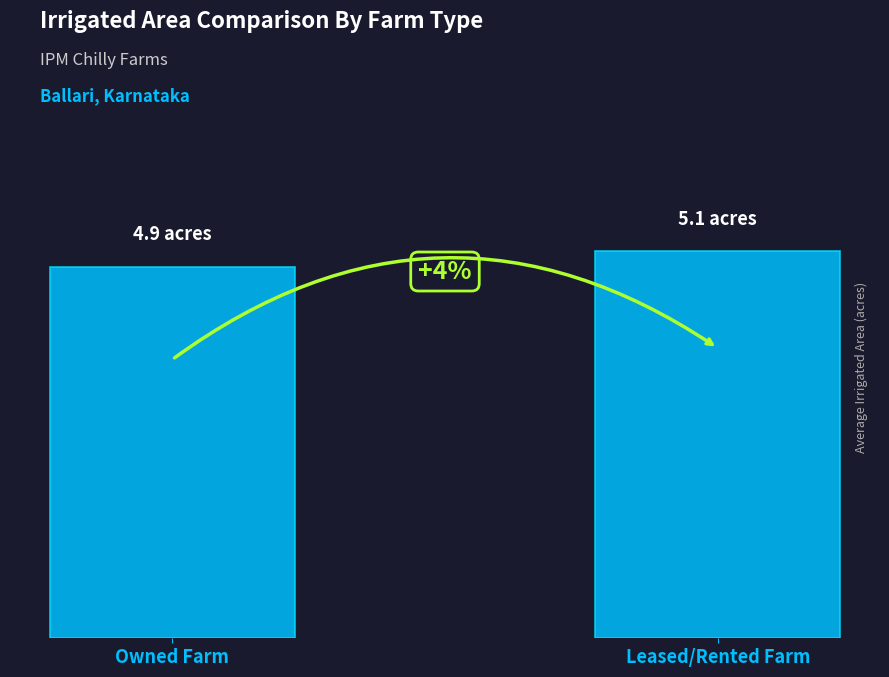

Are the bars horizontal?

No